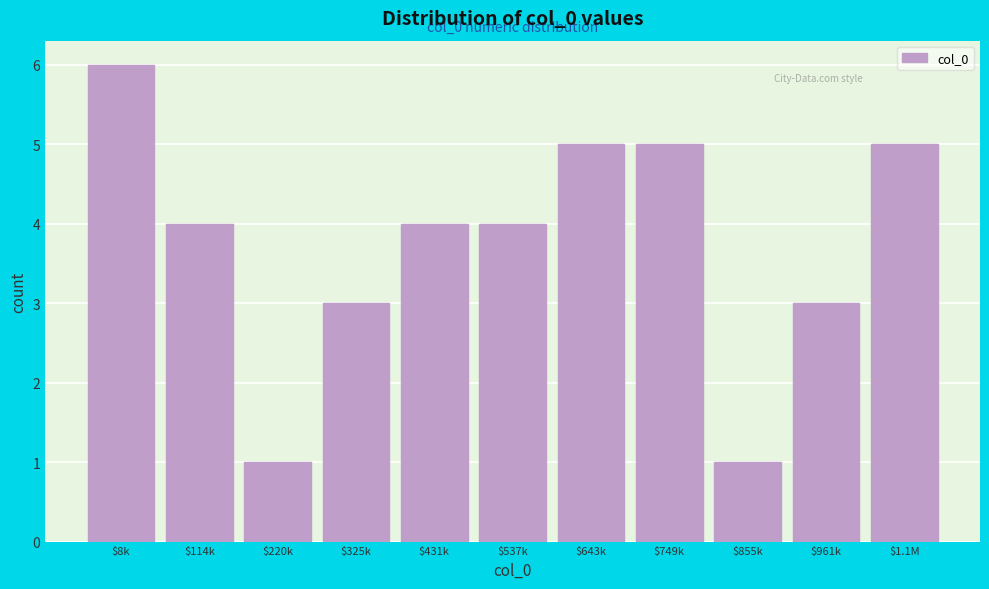

Reading left to right, extract all data points from this chart.

6	4	1	3	4	4	5	5	1	3	5